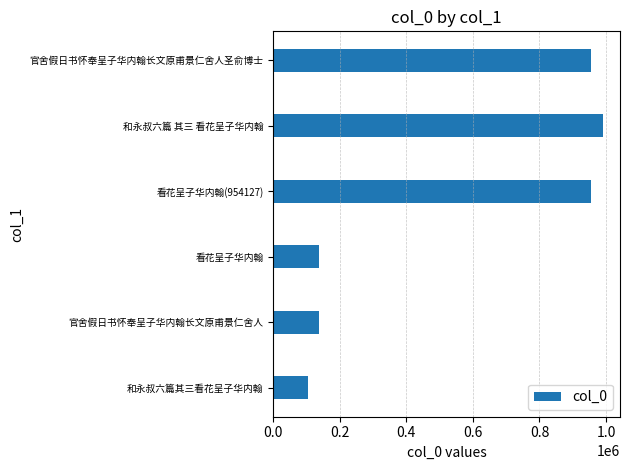

What is the sum of all values?

3278945